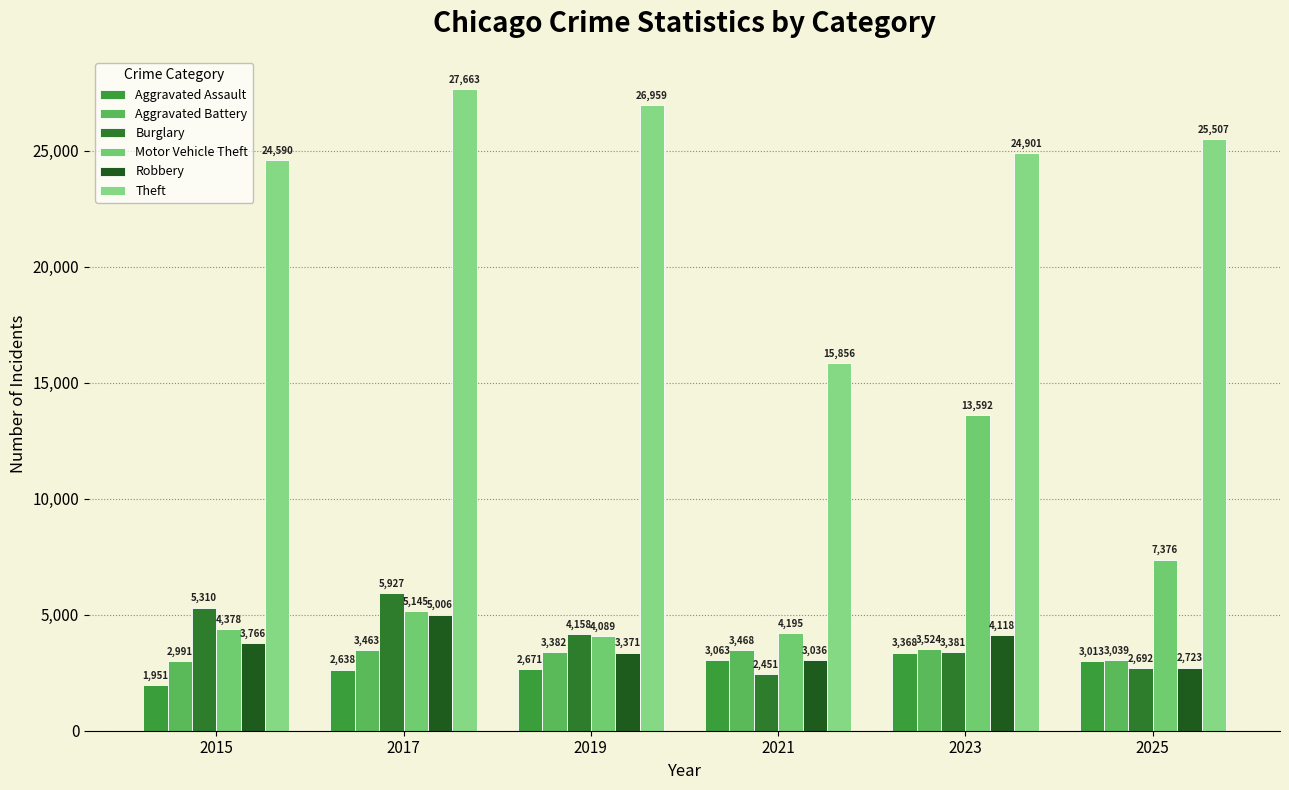

Are the bars grouped side by side (vs. stacked)?

Yes